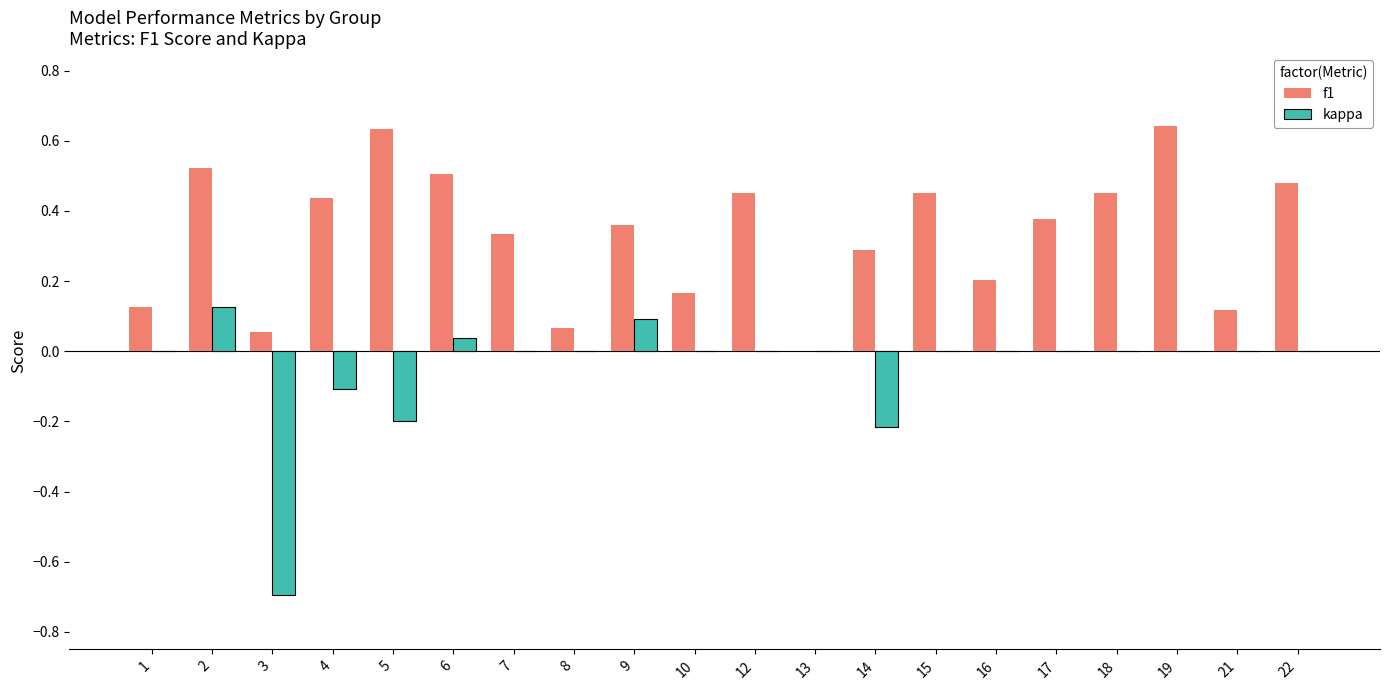

The value of f1 at 17 is 0.2. True or false?

False